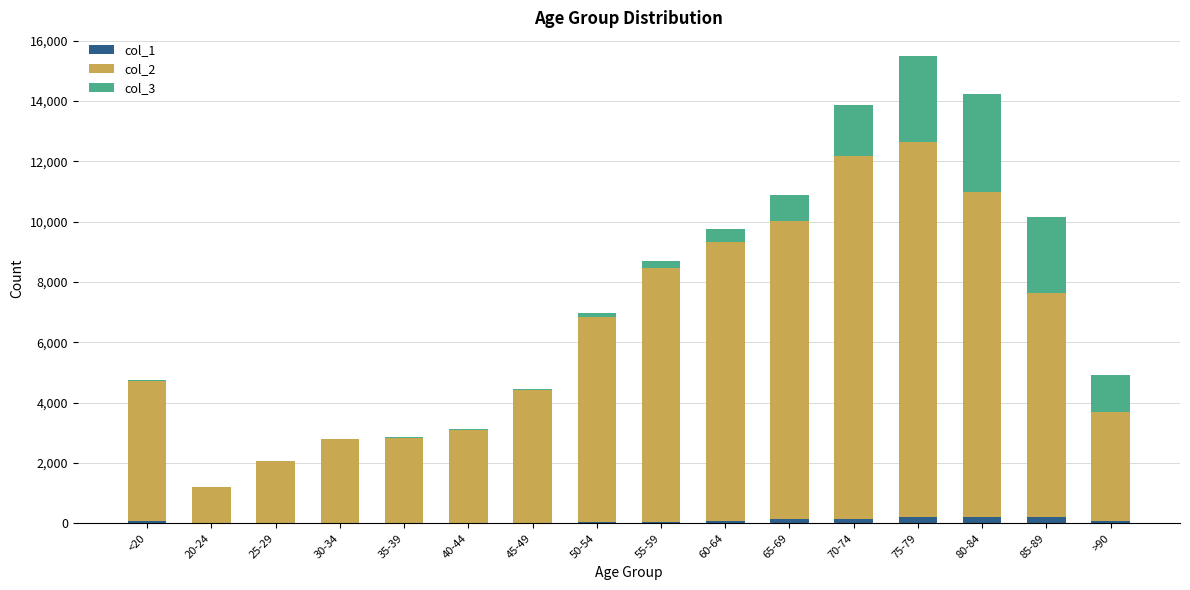

At which category is the sum across all series the highest?

75-79